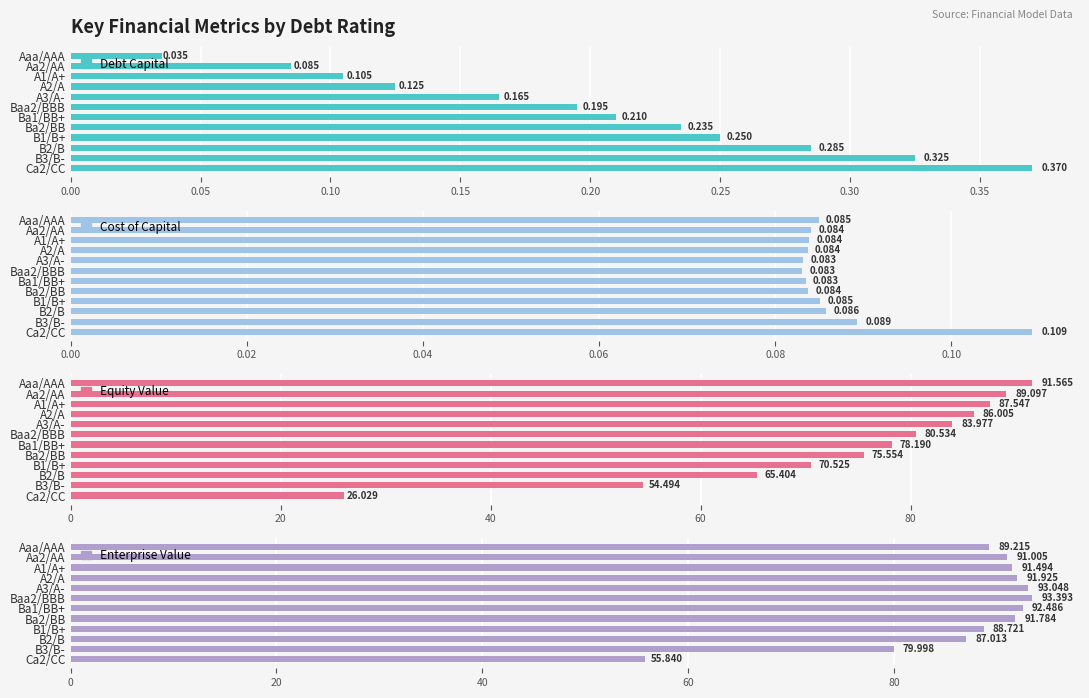

The value of Enterprise Value at B2/B is 87.0. True or false?

True